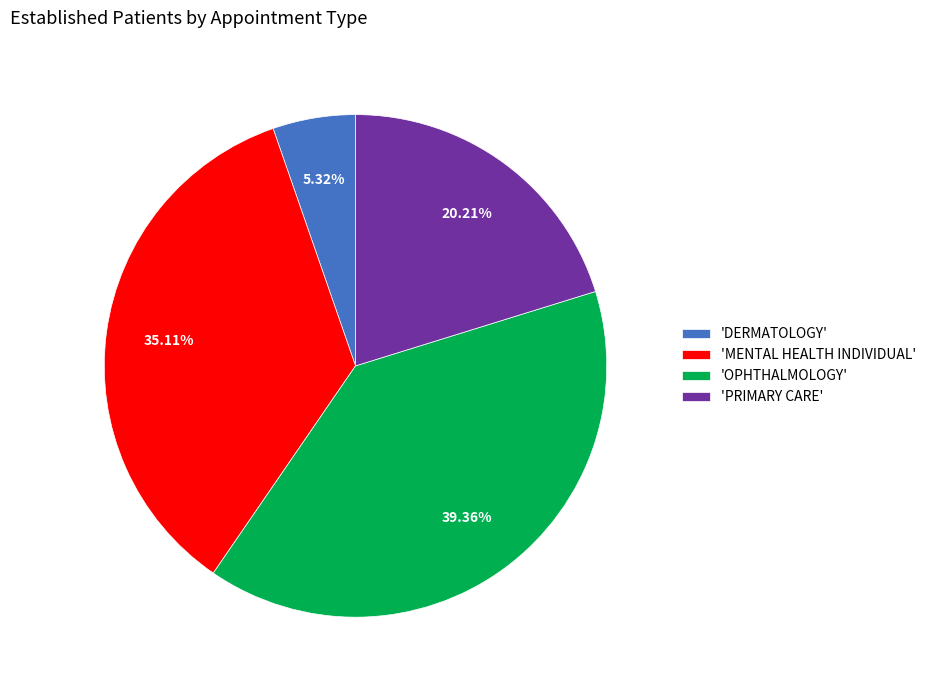

Count the number of slices in the pie.

4